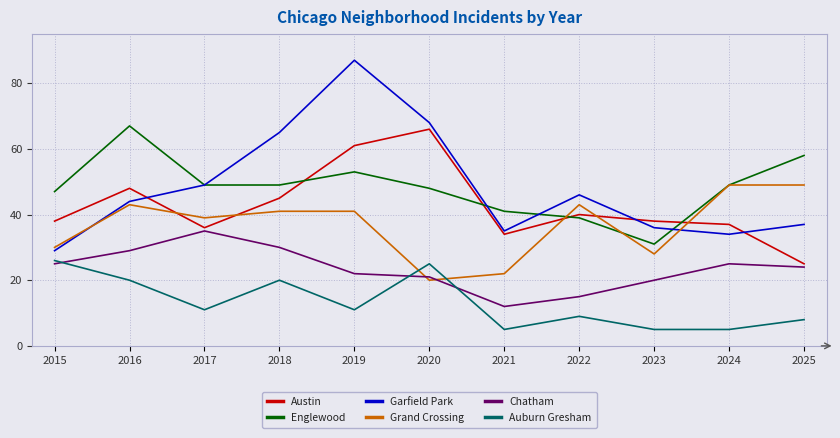

In Englewood, how many points are higher than both neighbors (excluding endpoints)?

2